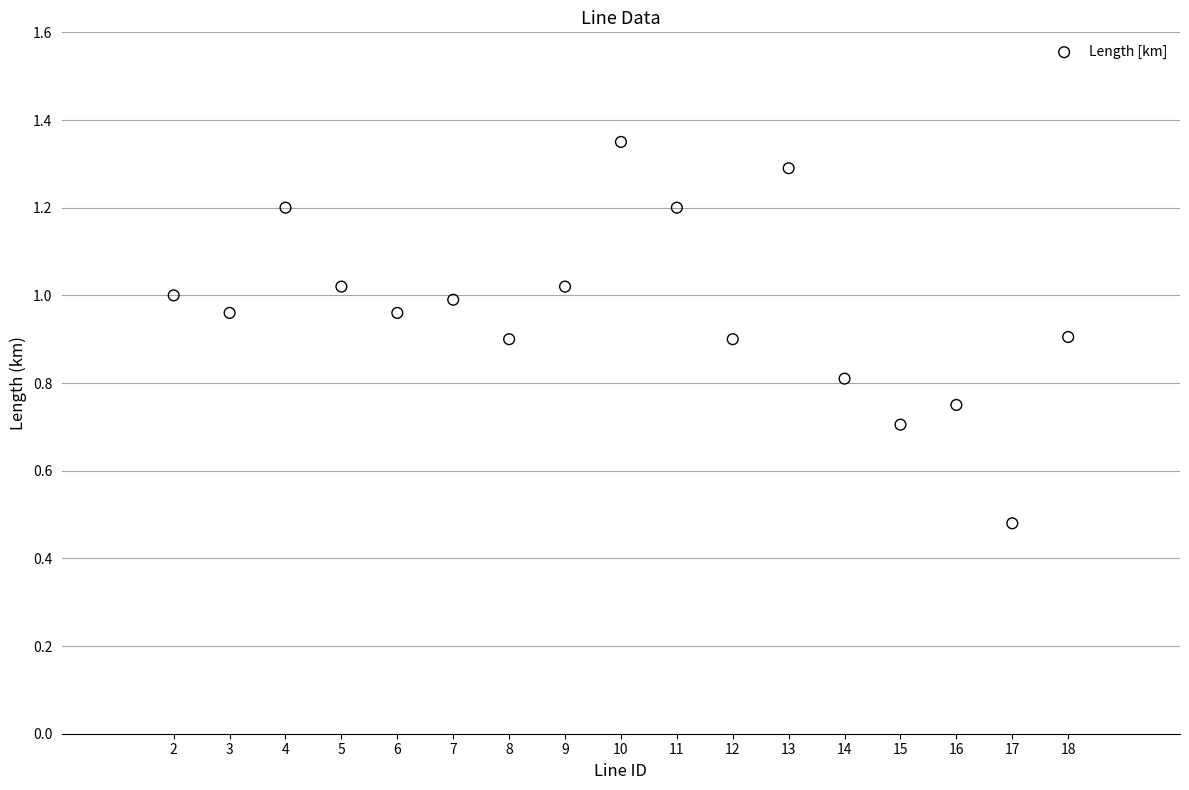

What is the range of Y values (max minus min)?

0.9